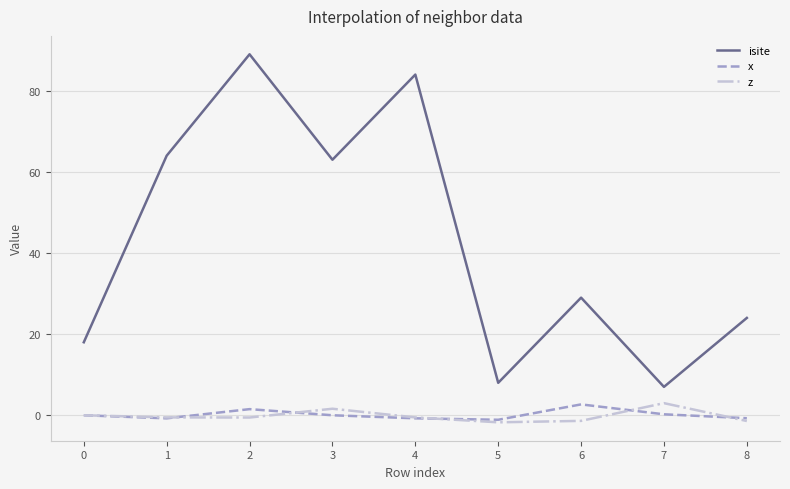

At which category does isite reach its first local peak?

2